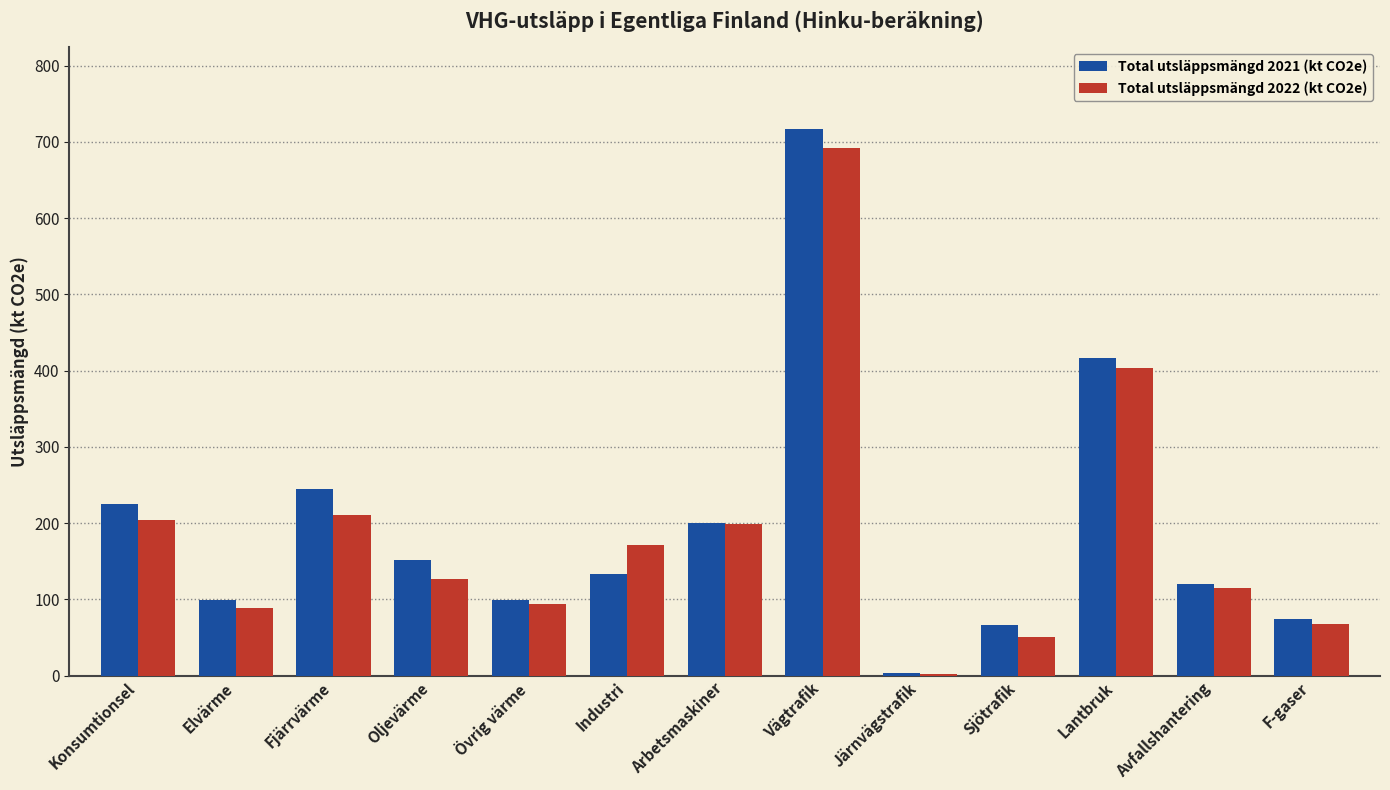

At which label does Total utsläppsmängd 2022 (kt CO2e) first exceed 126?

Konsumtionsel